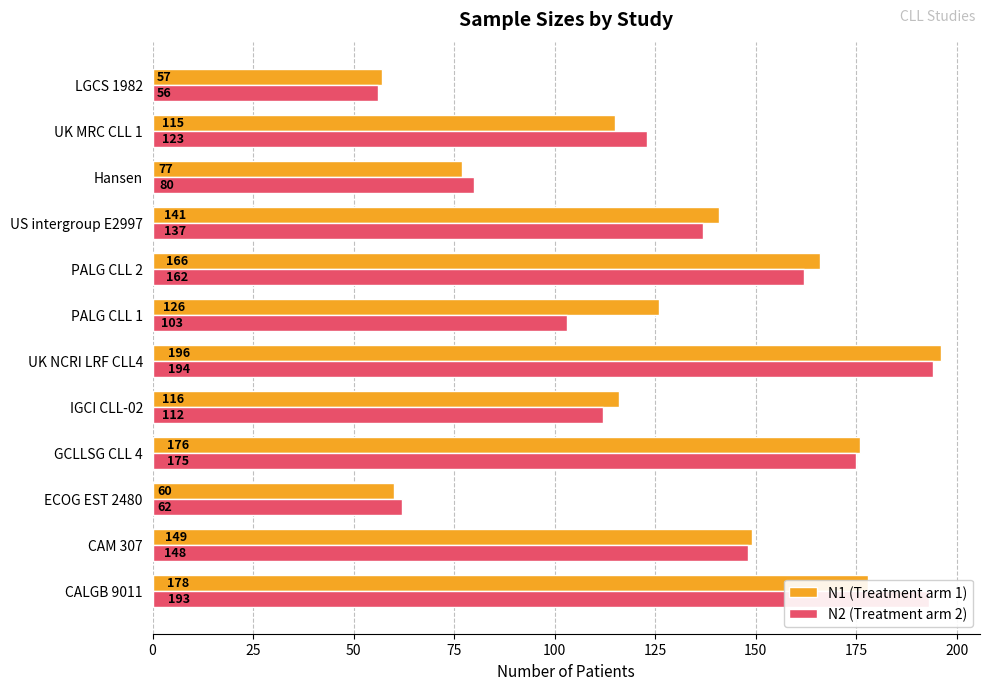

List the series in order of their peak value, highest first.

N1 (Treatment arm 1), N2 (Treatment arm 2)